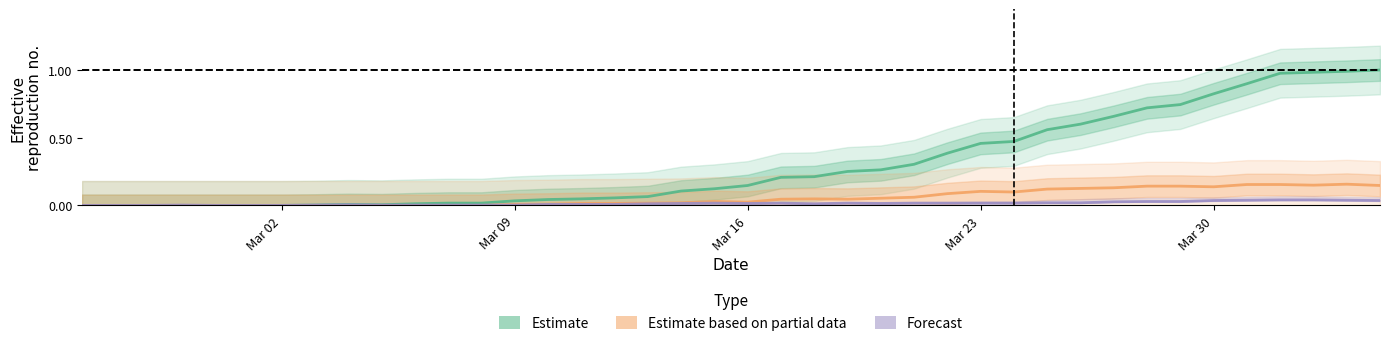

Which series has the widest spread of values?

CH (Estimate)